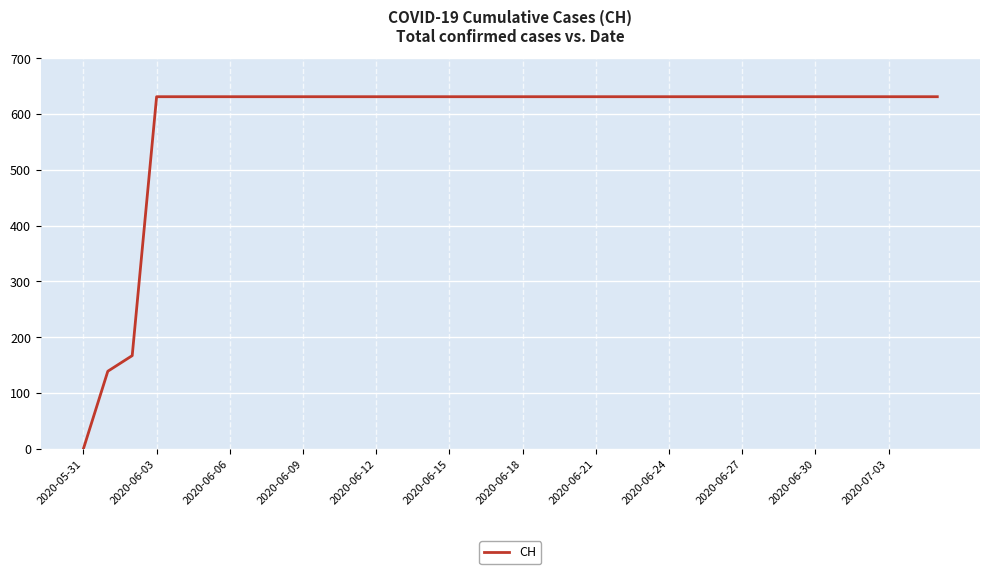

What is the difference between the maximum and minimum values?

631